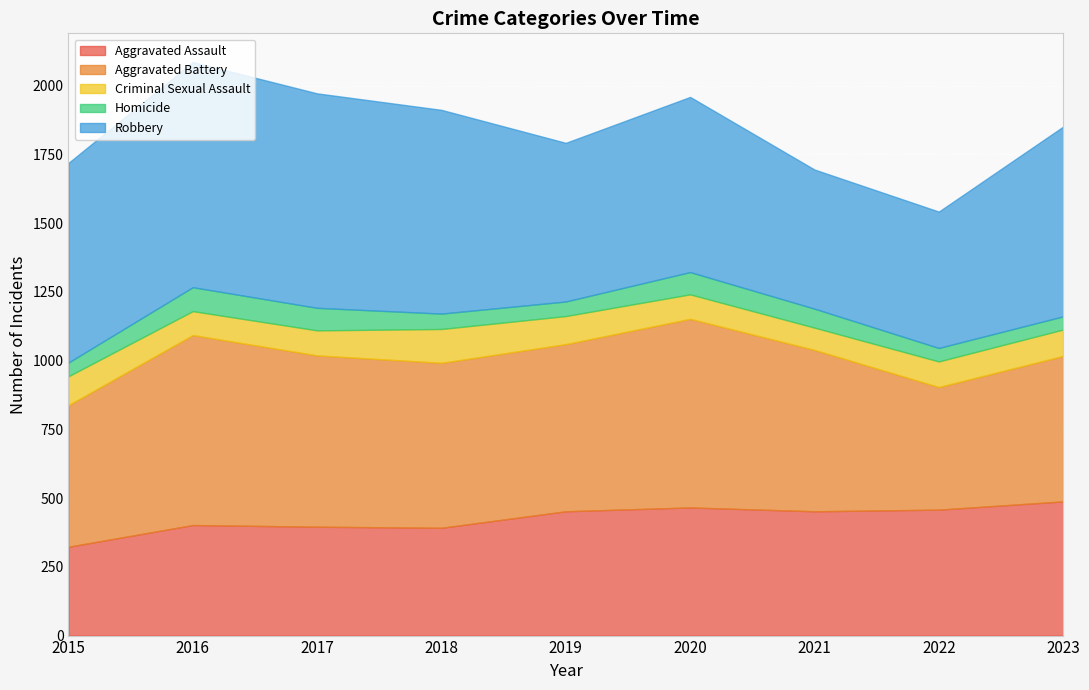

True or false: Aggravated Battery and Robbery intersect in this chart.

True